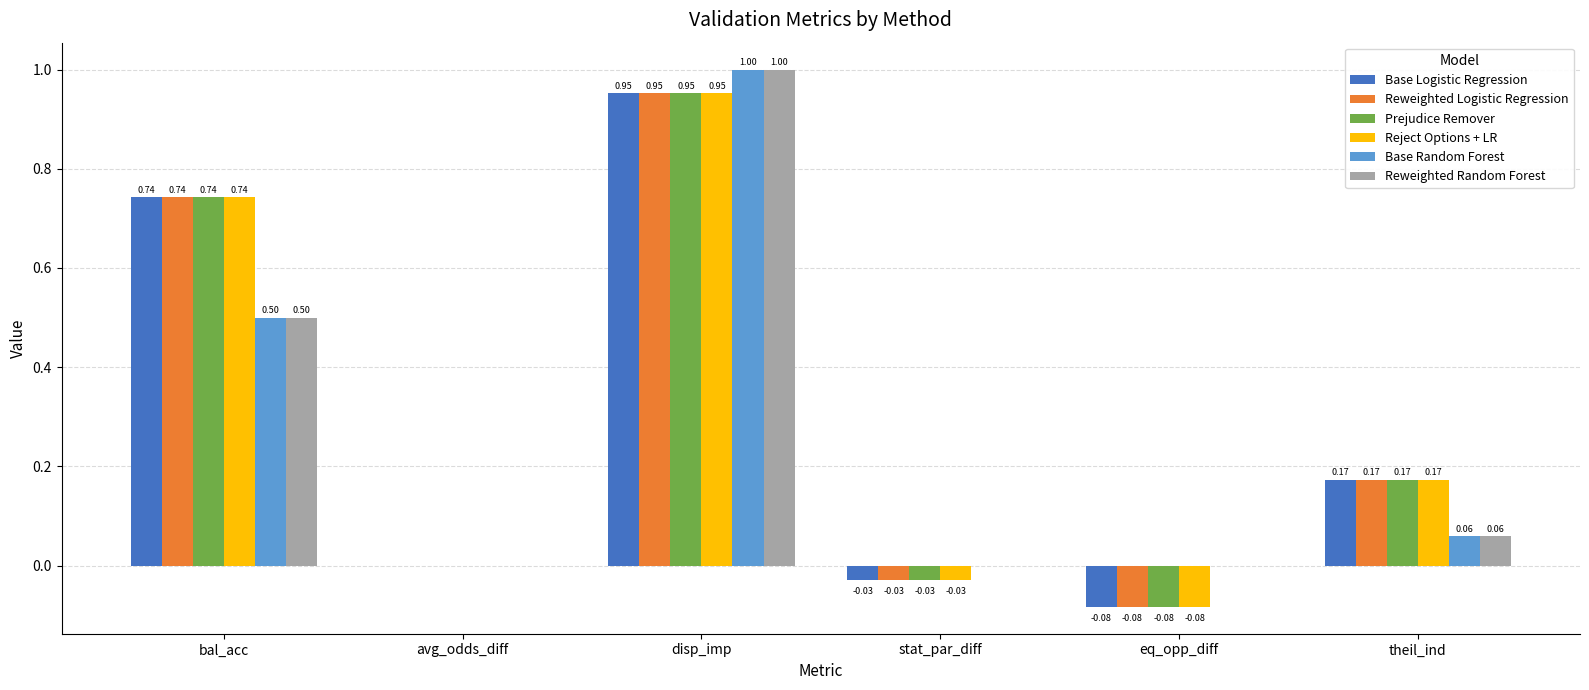

Are the bars horizontal?

No